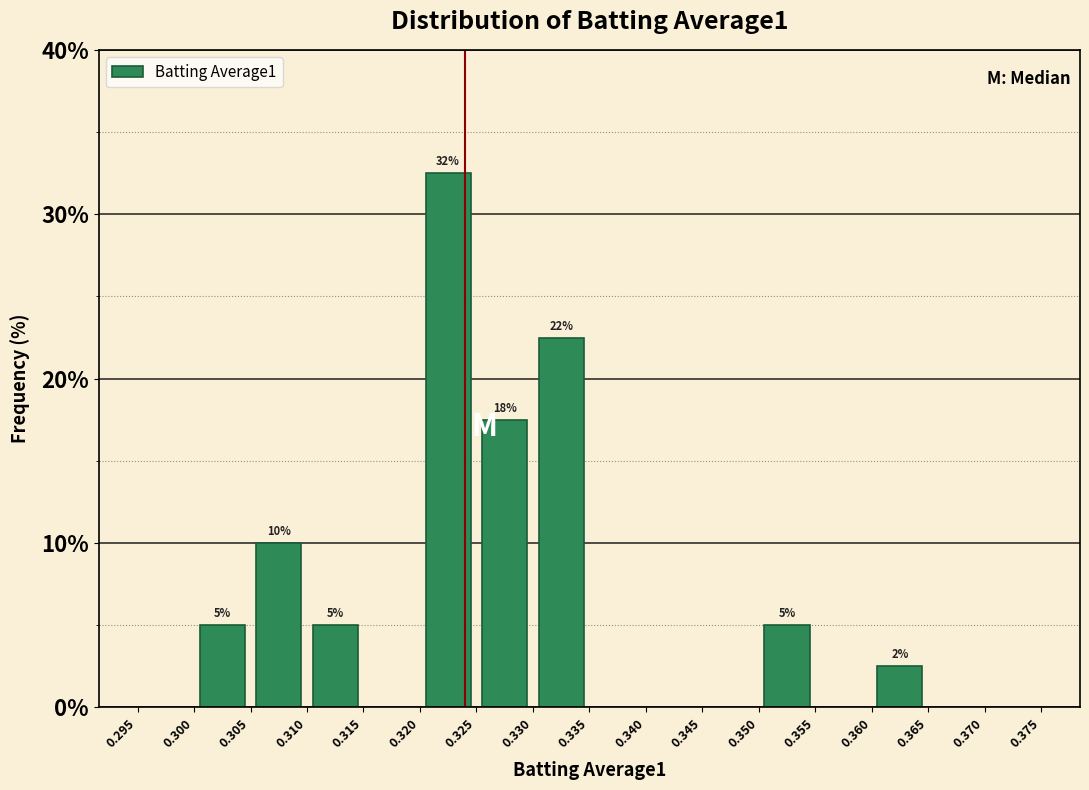

Over which range of the x-axis is the bar tallest?

0.320 to 0.325